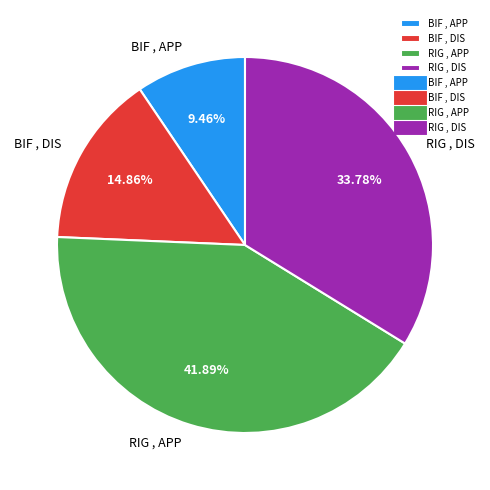

To the nearest percent, what is the average slice percentage?

25%